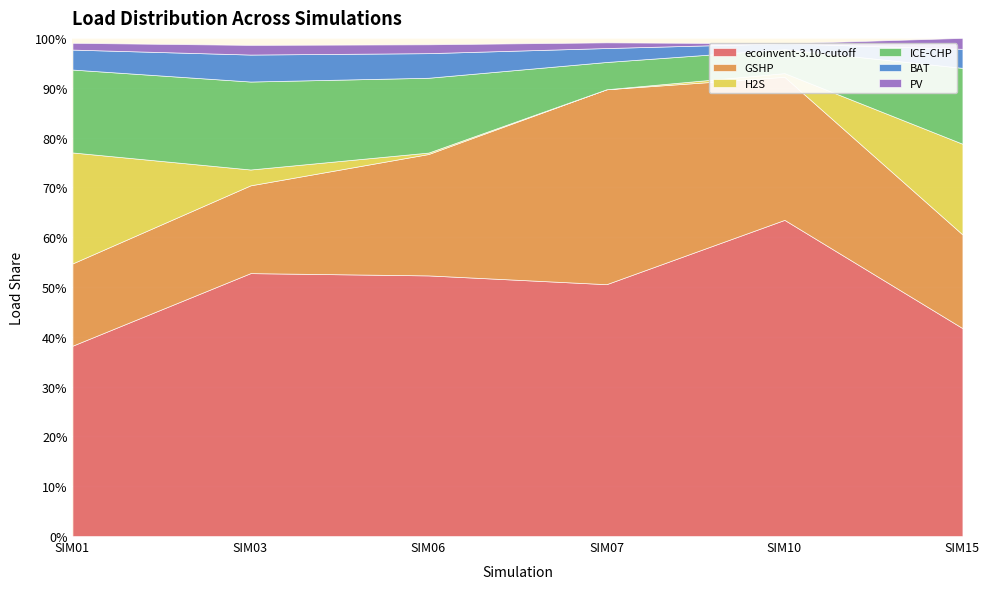

List the series in order of their peak value, highest first.

ecoinvent-3.10-cutoff, GSHP, H2S, ICE-CHP, BAT, PV